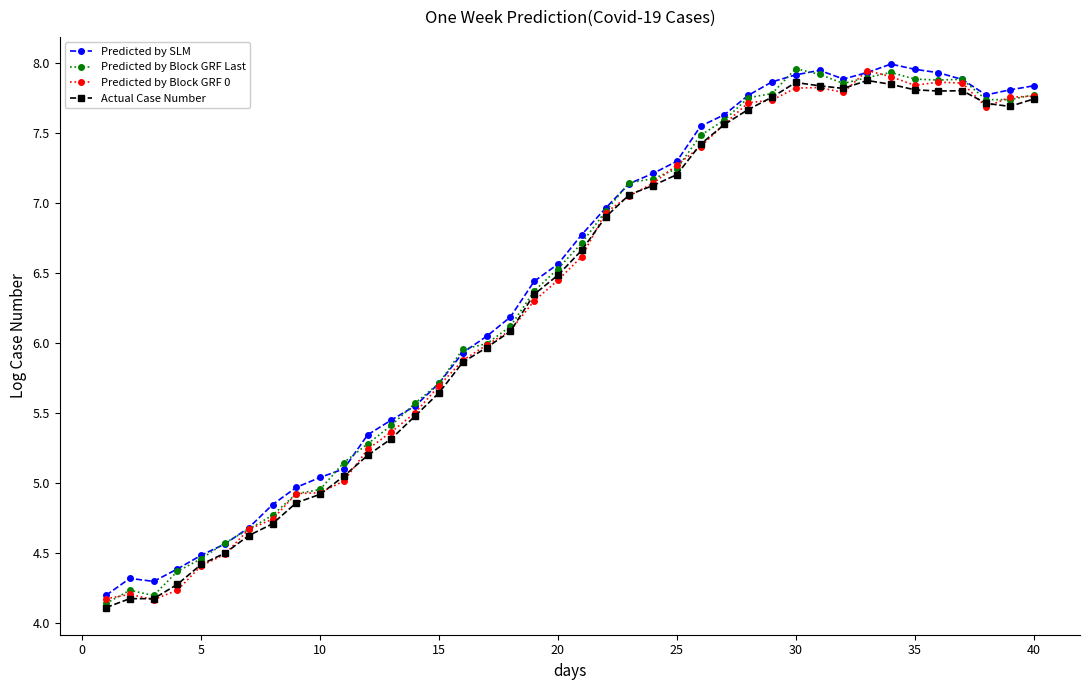

True or false: Predicted by Block GRF Last has more than 2 interior local peaks.

True